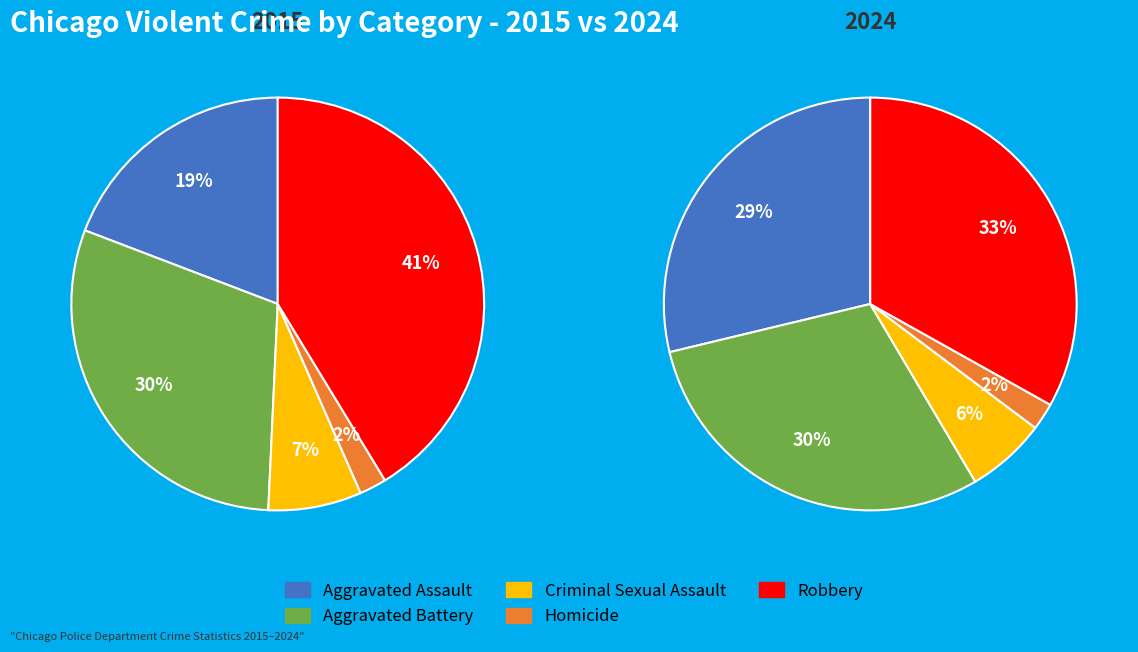

Which category has the smallest portion of the pie?

Homicide